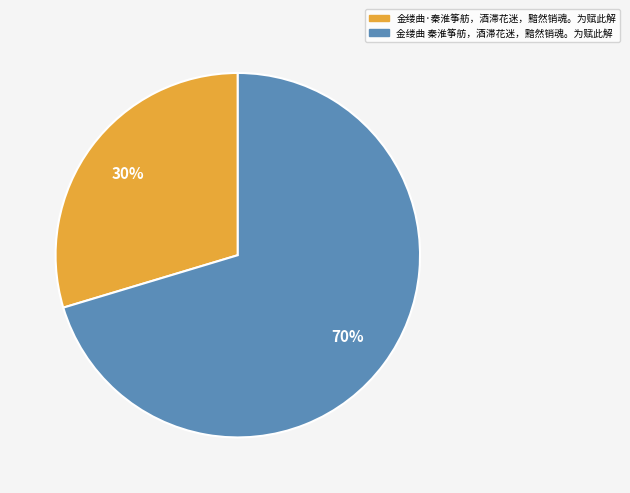

What percentage is the 金缕曲·秦淮筝舫，酒滞花迷，黯然销魂。为赋此解 slice, to the nearest percent?

30%